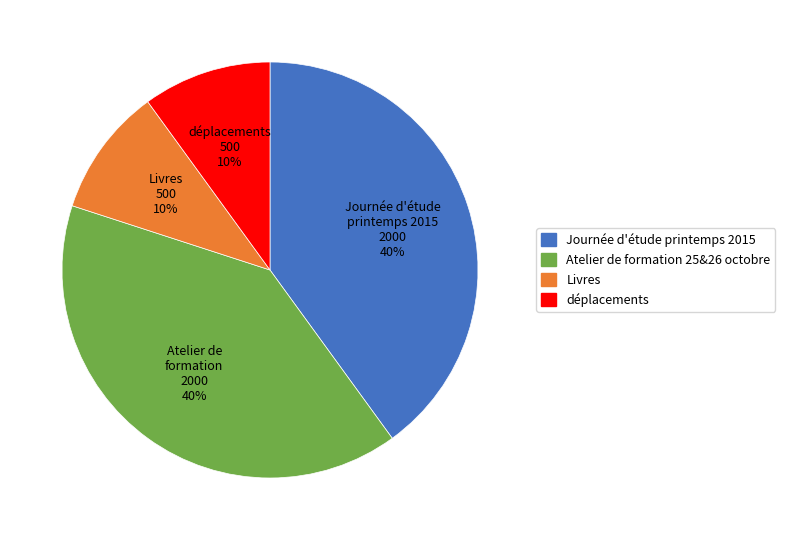

To the nearest percent, what percentage of the pie is Livres?

10%